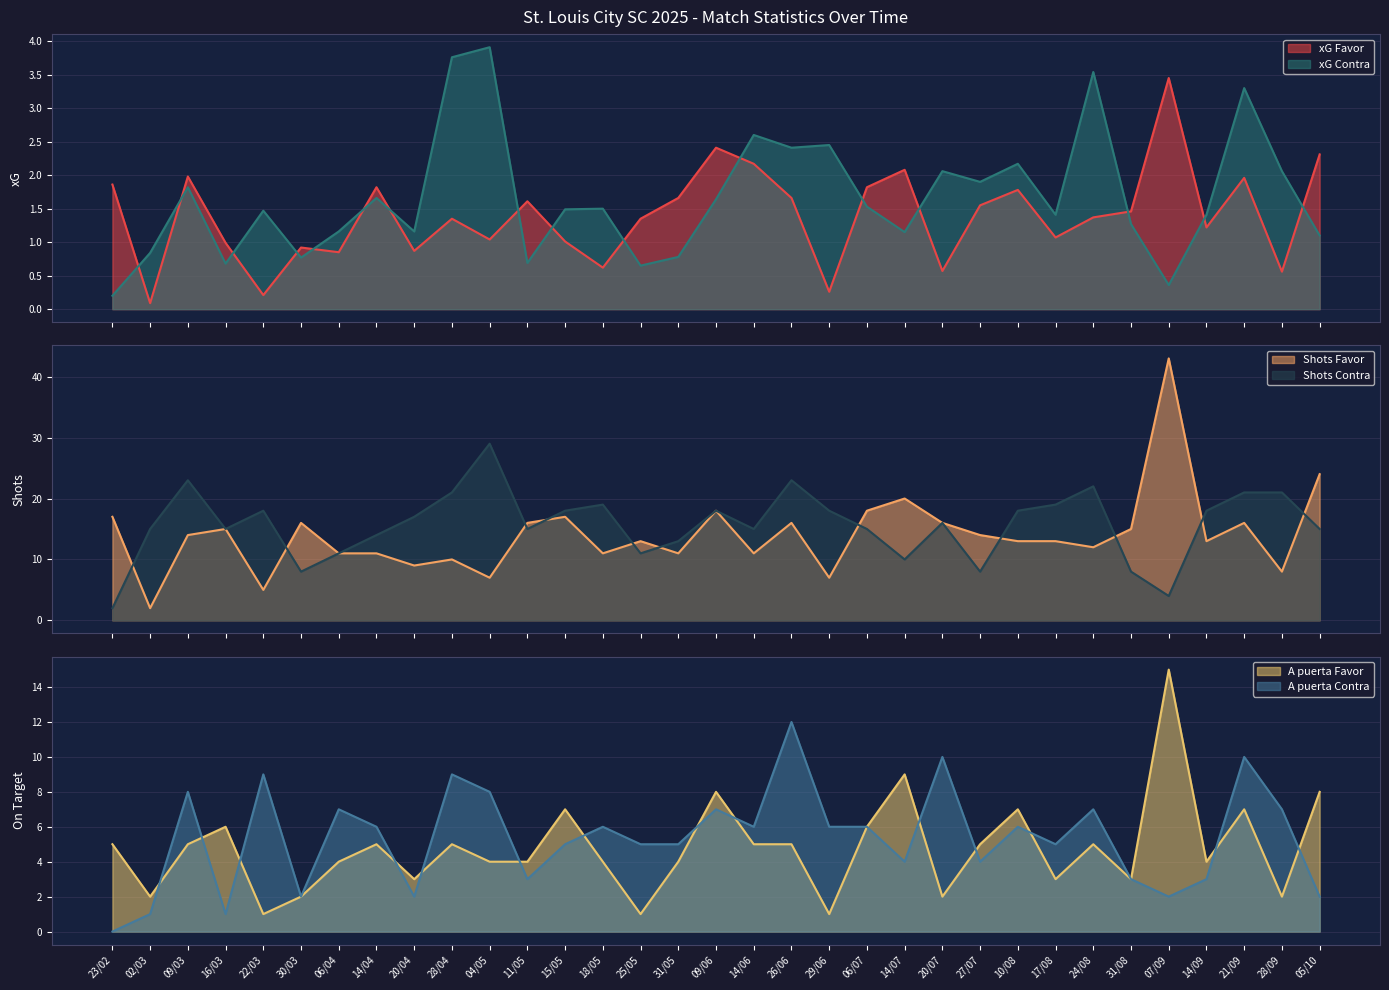

At which category does the chart reach its minimum across all series?

02/03